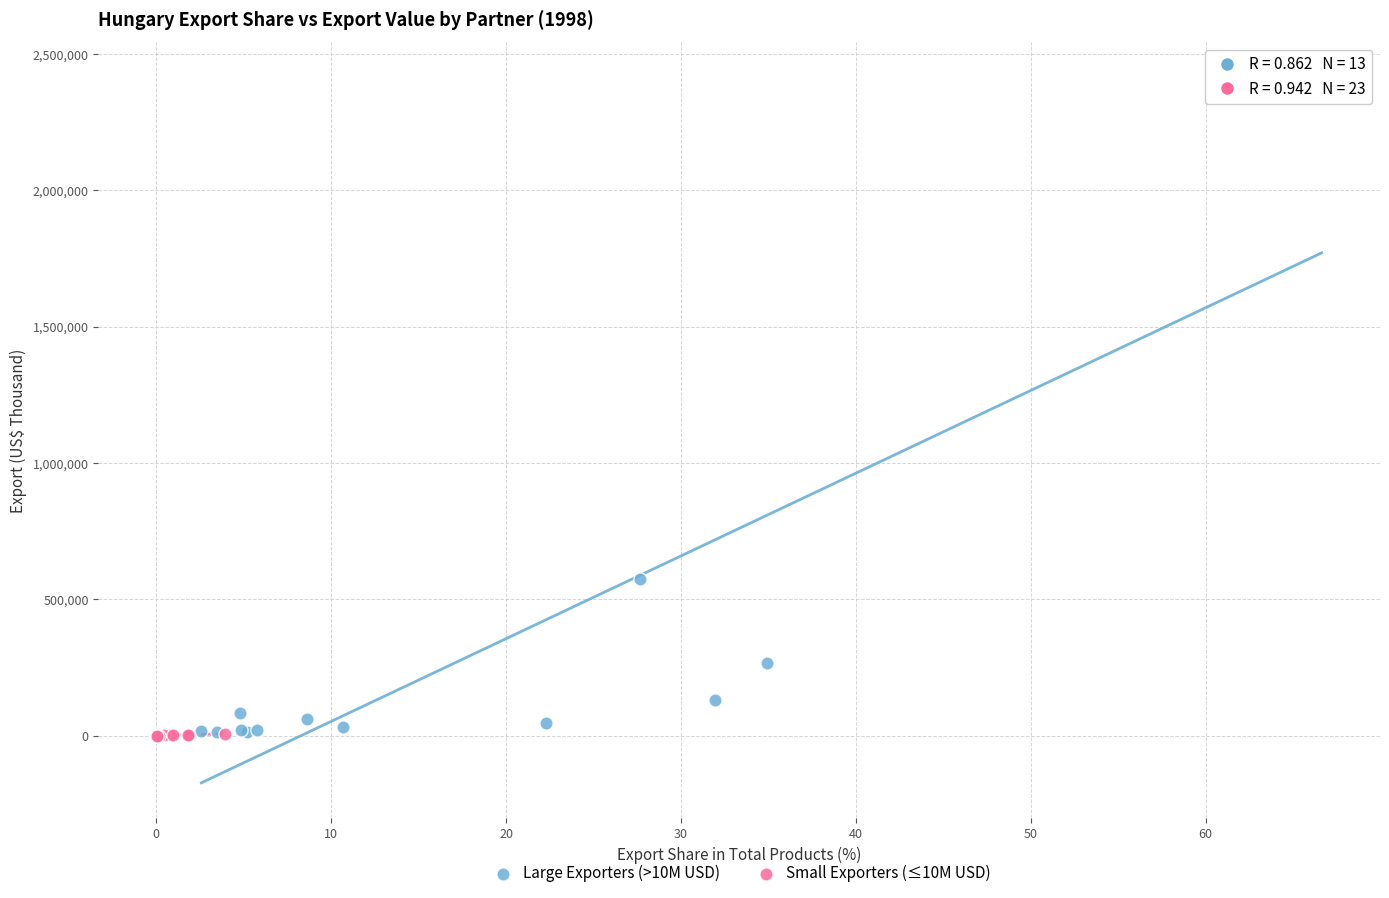

Which series has the widest spread of Y values?

Large Exporters (>10M USD)